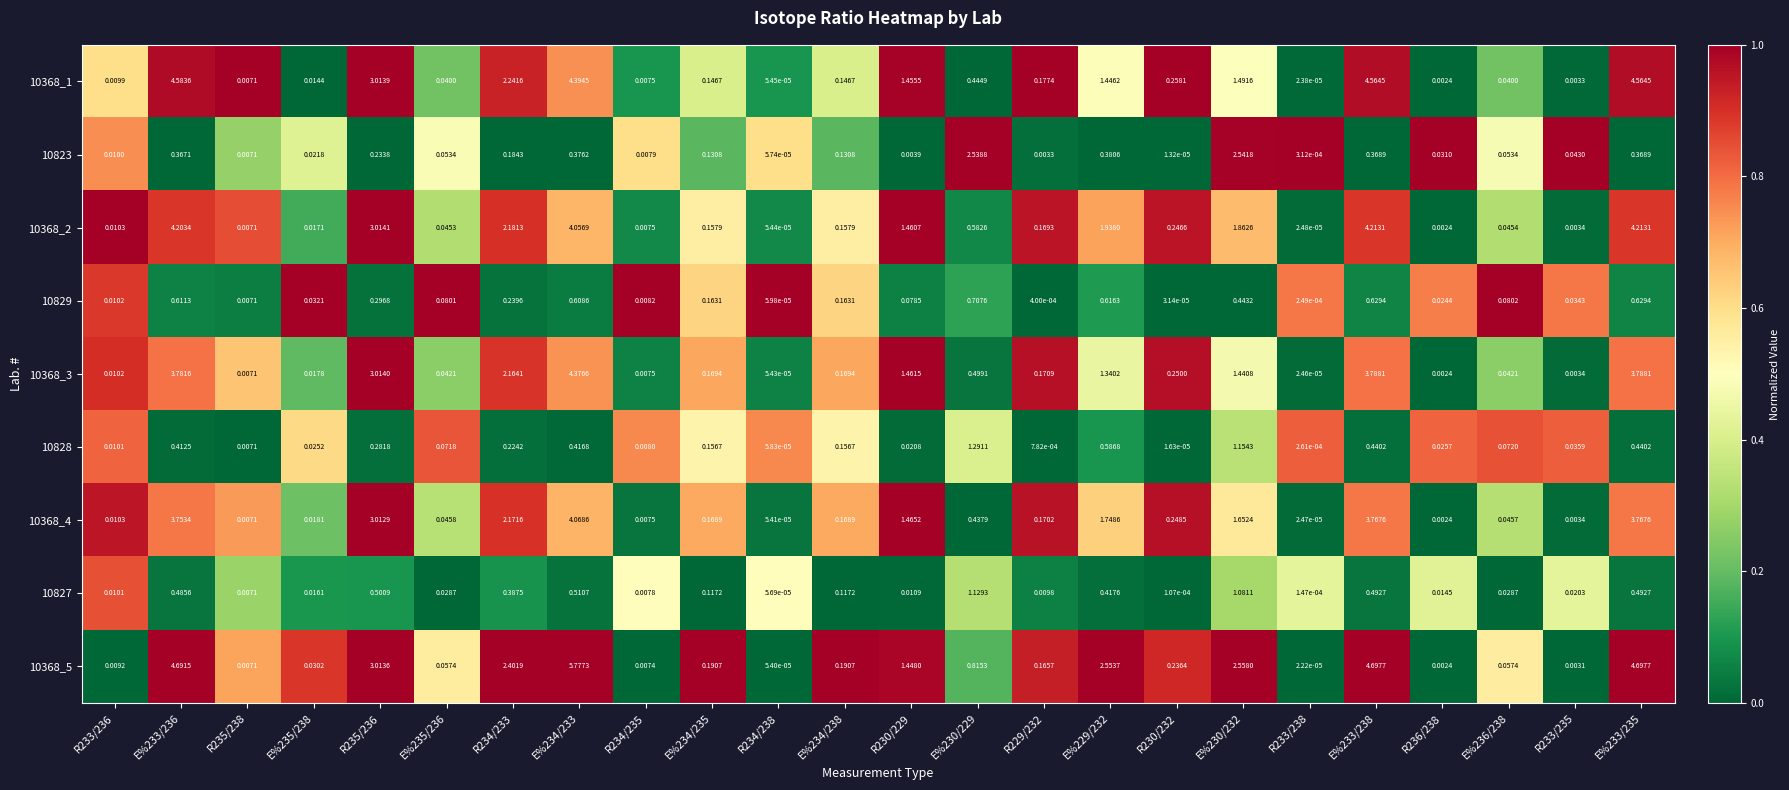

How many categories are shown in the chart?

24